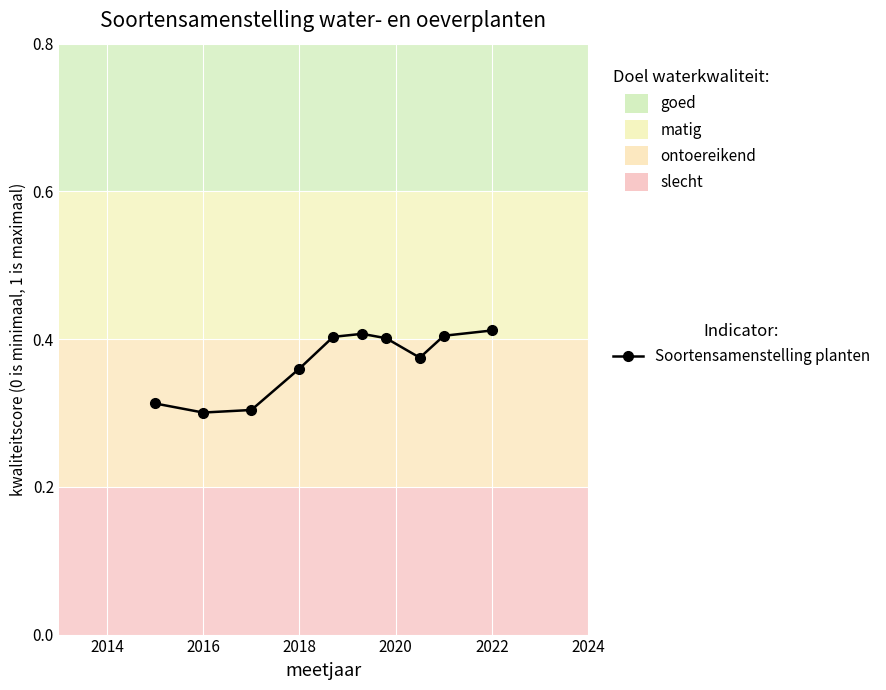

What is the sum of all values?

3.7